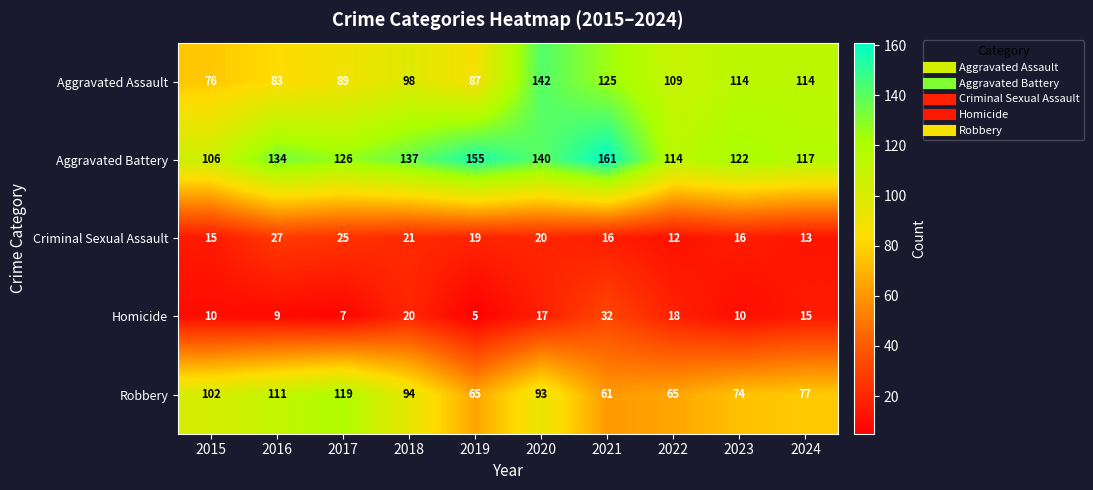

What value does the Aggravated Battery series have at 2016, to the nearest 10?

130